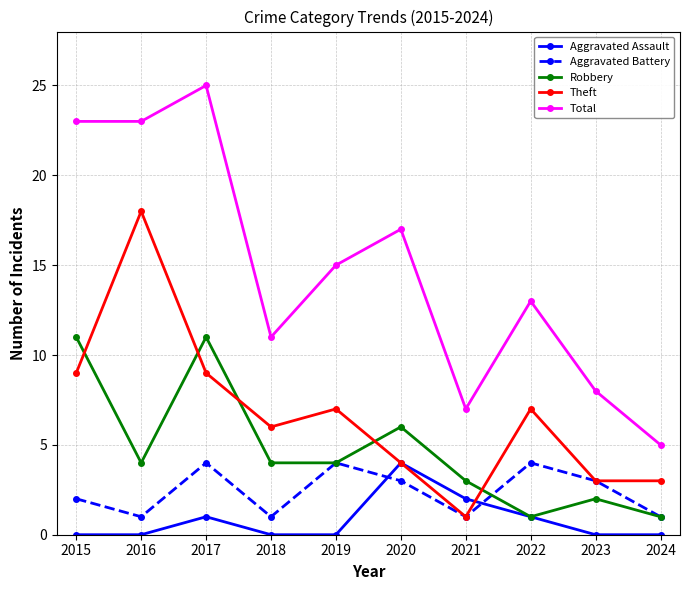

Rank the series at 2016 from highest to lowest value.

Total, Theft, Robbery, Aggravated Battery, Aggravated Assault